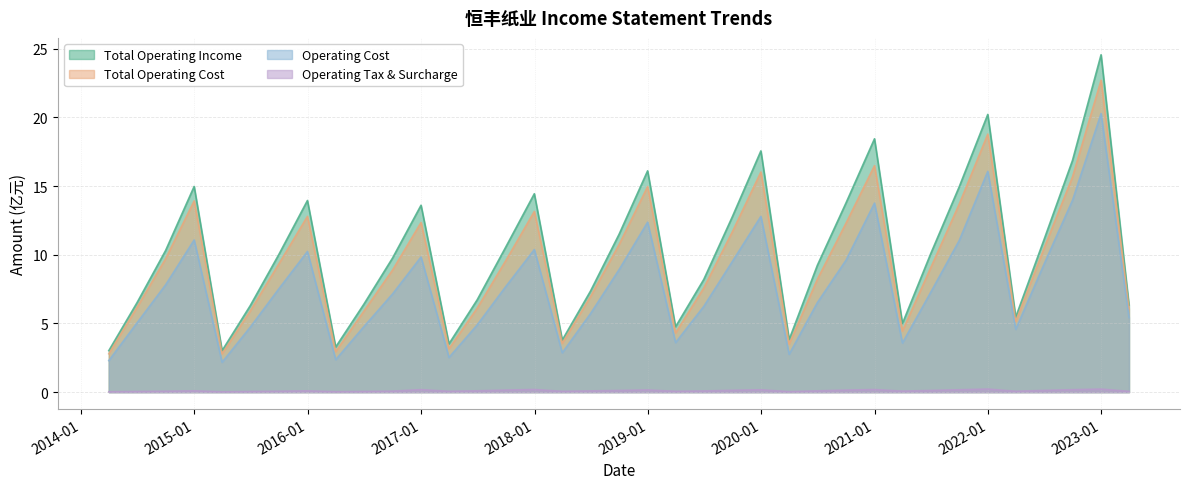

What is the total value across all series at 2015-03-31?

8.0